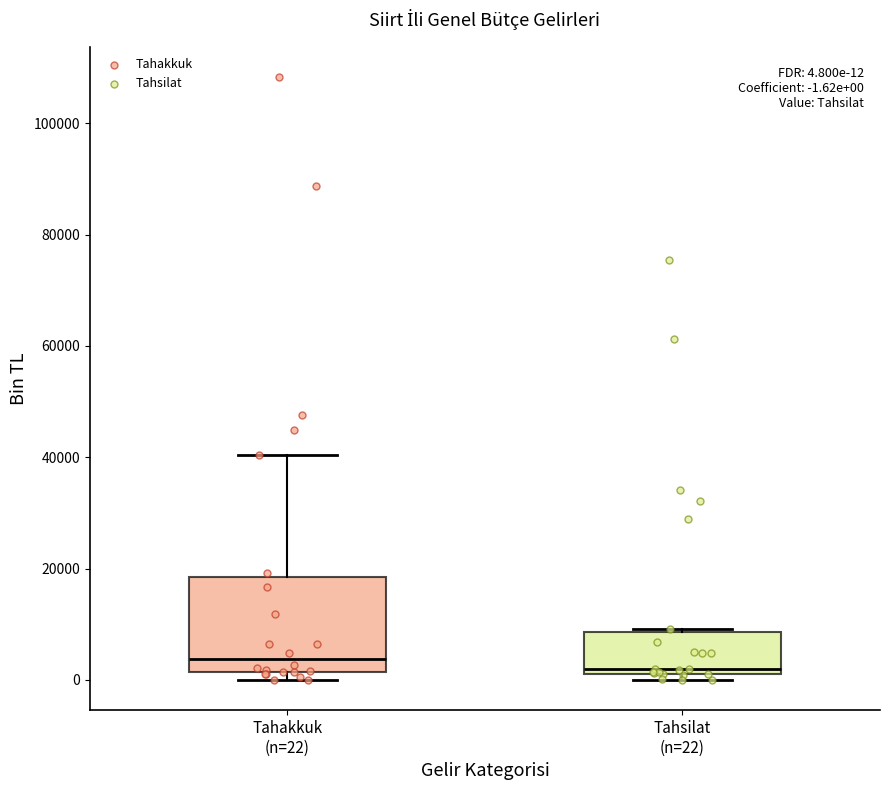

Which box is the tallest, from its lower edge to its upper edge?

Tahakkuk (n=22)